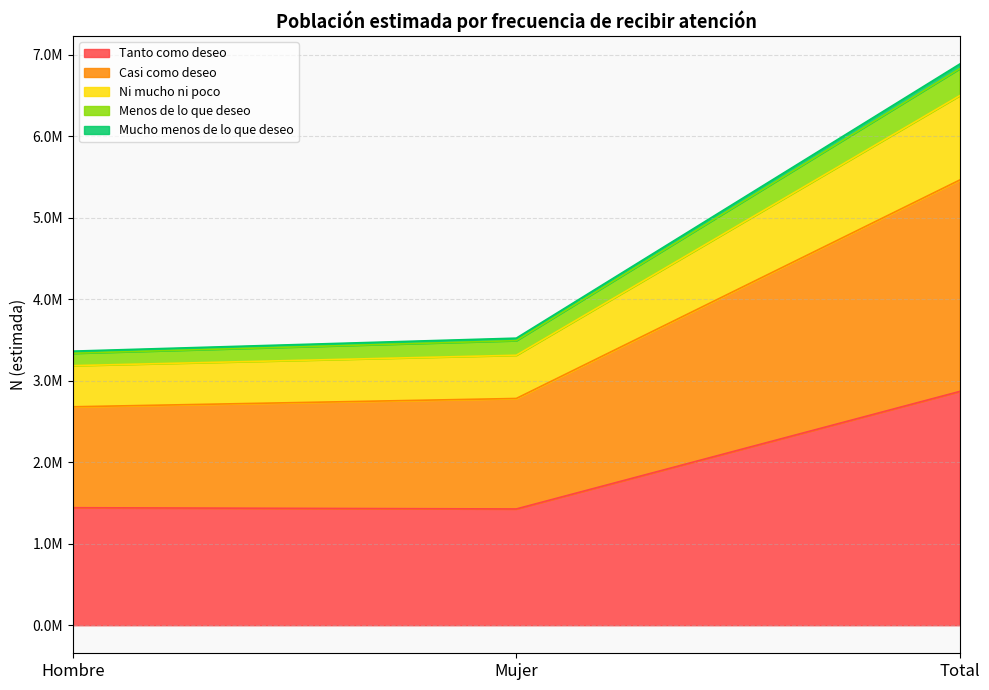

How many distinct data groups are displayed?

5